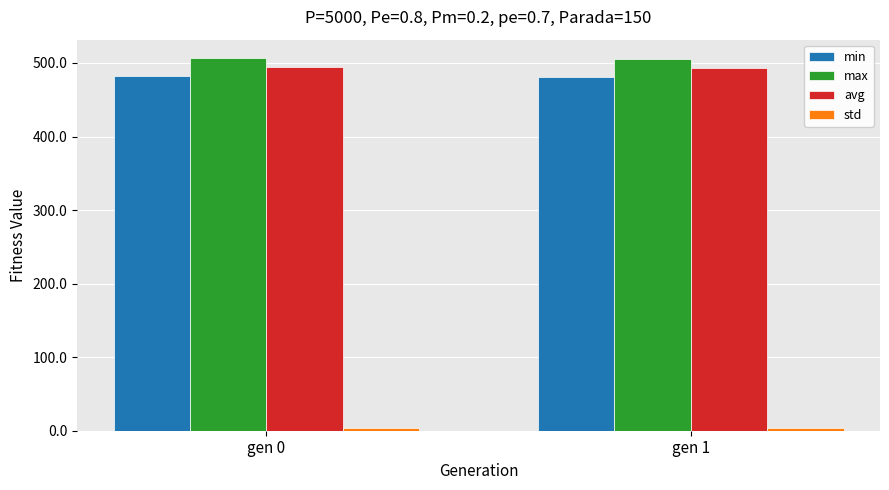

What is the maximum value for avg?

494.7